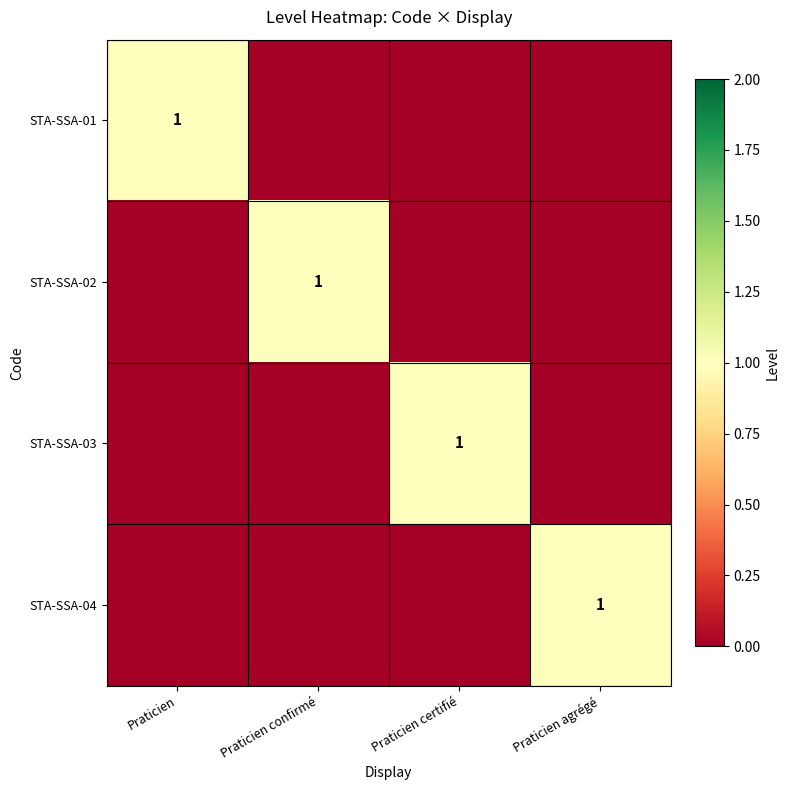

True or false: STA-SSA-04 has a value of 2 at Praticien agrégé.

False